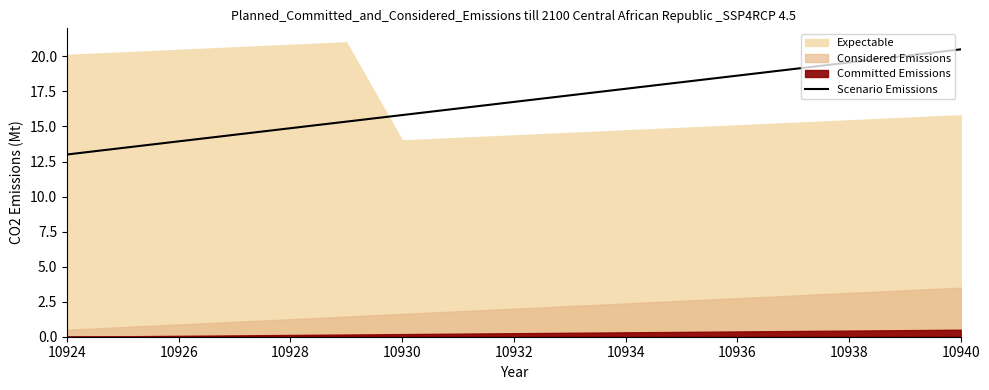

Is it true that Scenario Emissions equals 16.7 at 10932?

True